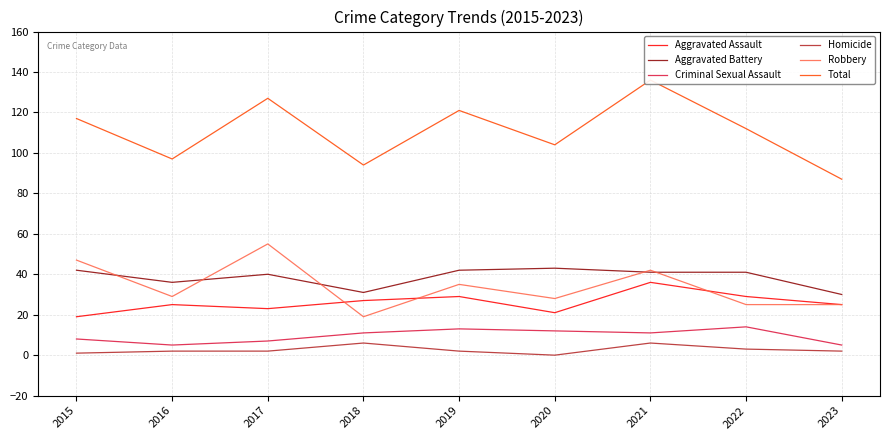

How many intersections are there between Robbery and Aggravated Battery?

5